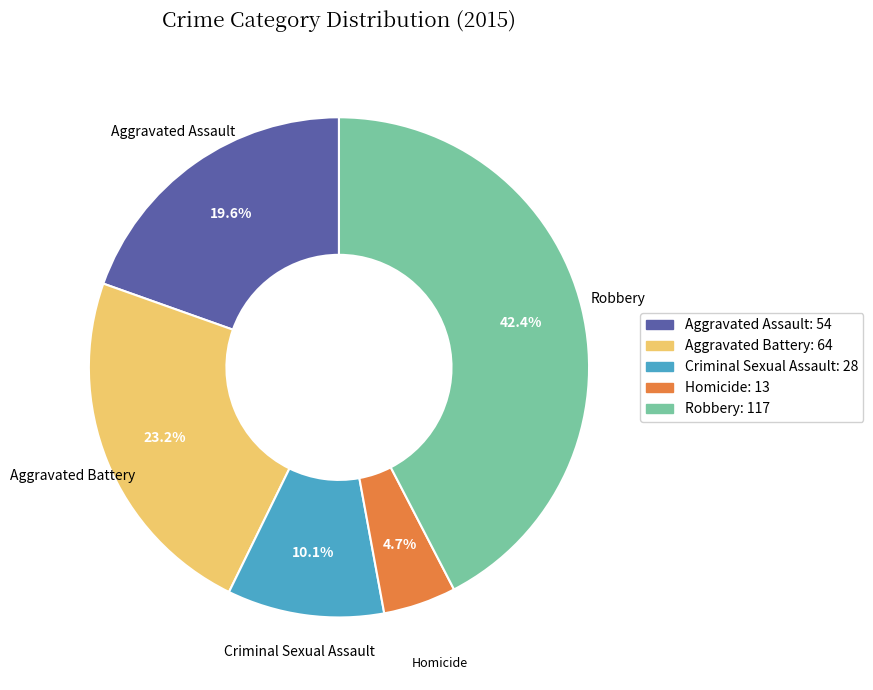

What percentage is the Homicide slice, to the nearest percent?

5%